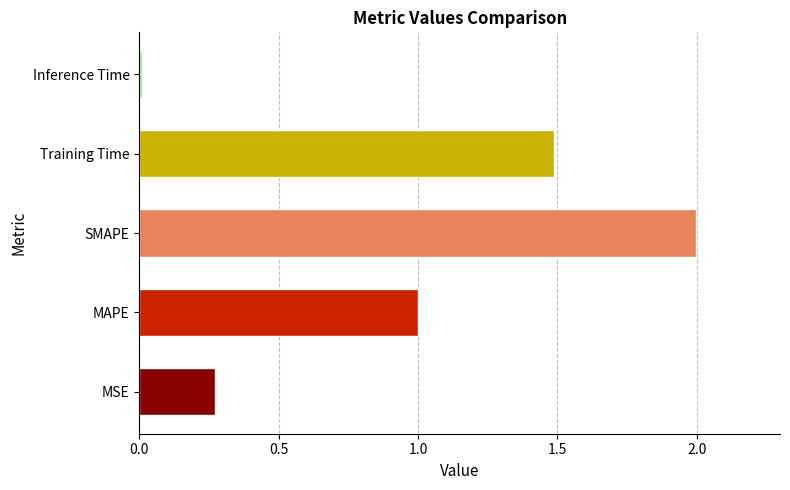

Rank the categories by value from highest to lowest.

SMAPE, Training Time, MAPE, MSE, Inference Time